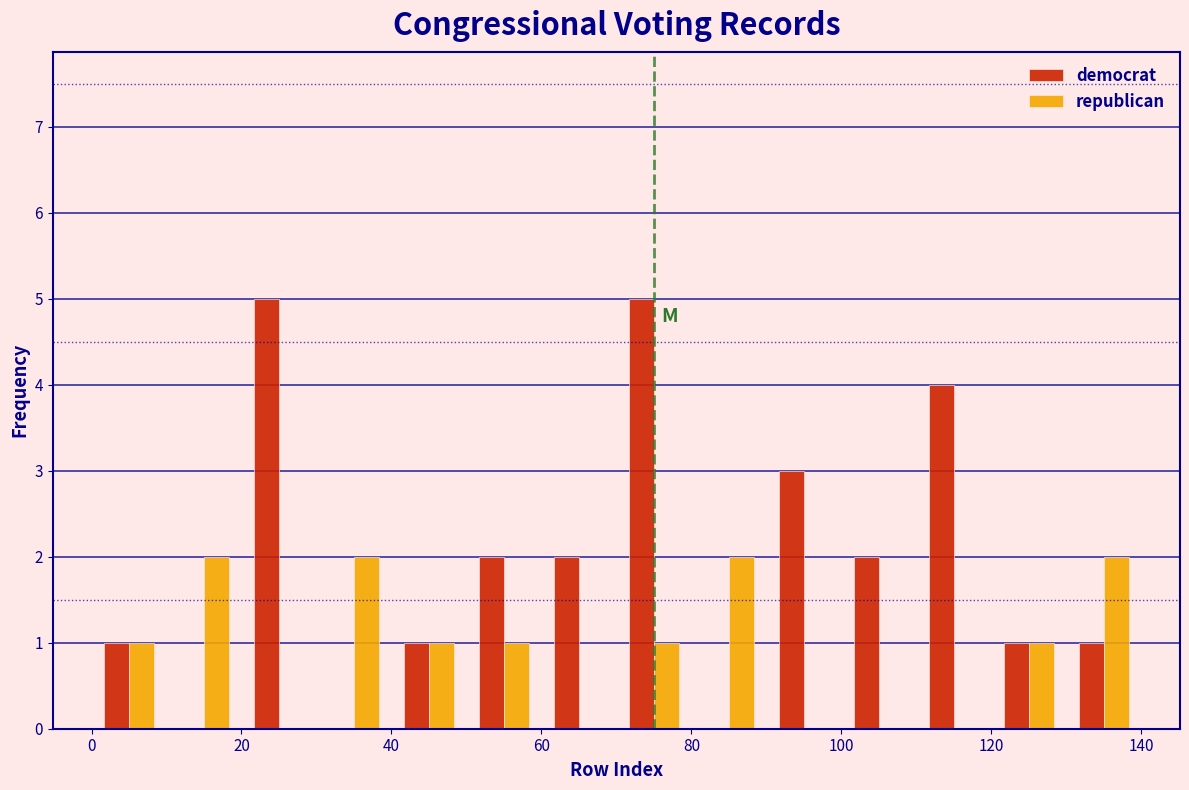

Reading left to right, transcribe this chart: for each range on the x-axis, give the height of each series' bar. The values are not printed on the chart, so give them approximately, as read against the axis.

0 to 10: democrat=1	republican=1
10 to 20: democrat=0	republican=2
20 to 30: democrat=5	republican=0
30 to 40: democrat=0	republican=2
40 to 50: democrat=1	republican=1
50 to 60: democrat=2	republican=1
60 to 70: democrat=2	republican=0
70 to 80: democrat=5	republican=1
80 to 90: democrat=0	republican=2
90 to 100: democrat=3	republican=0
100 to 110: democrat=2	republican=0
110 to 120: democrat=4	republican=0
120 to 130: democrat=1	republican=1
130 to 140: democrat=1	republican=2